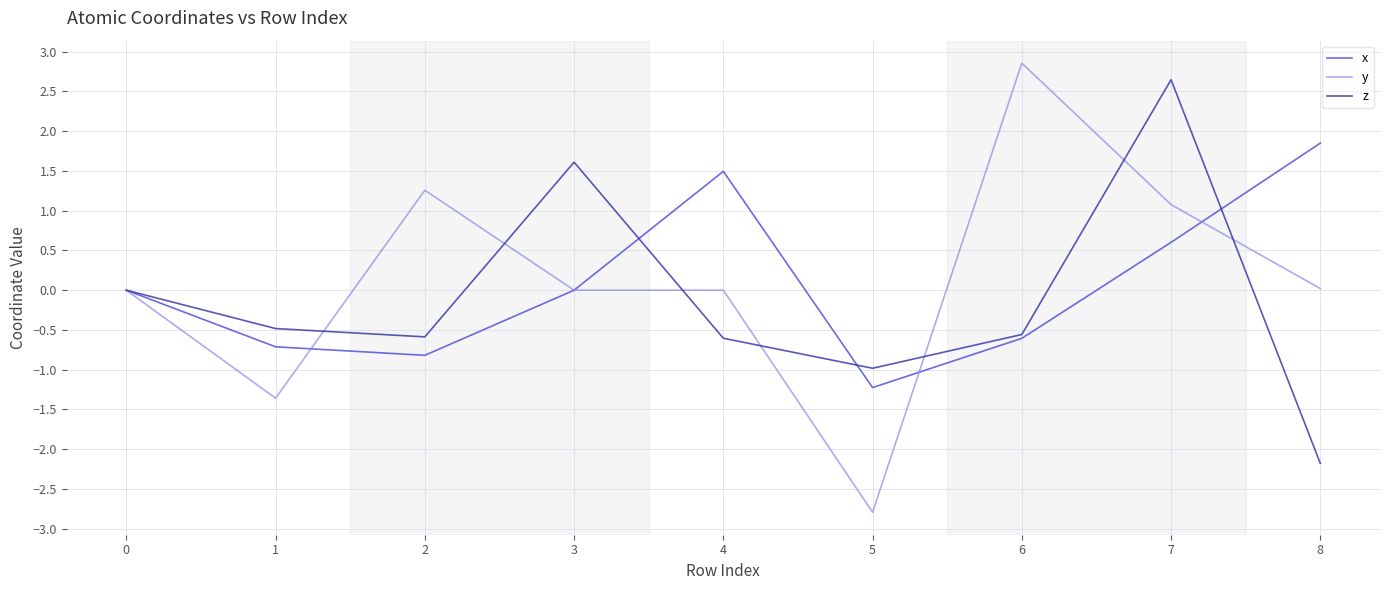

At which label does x reach its minimum?

5